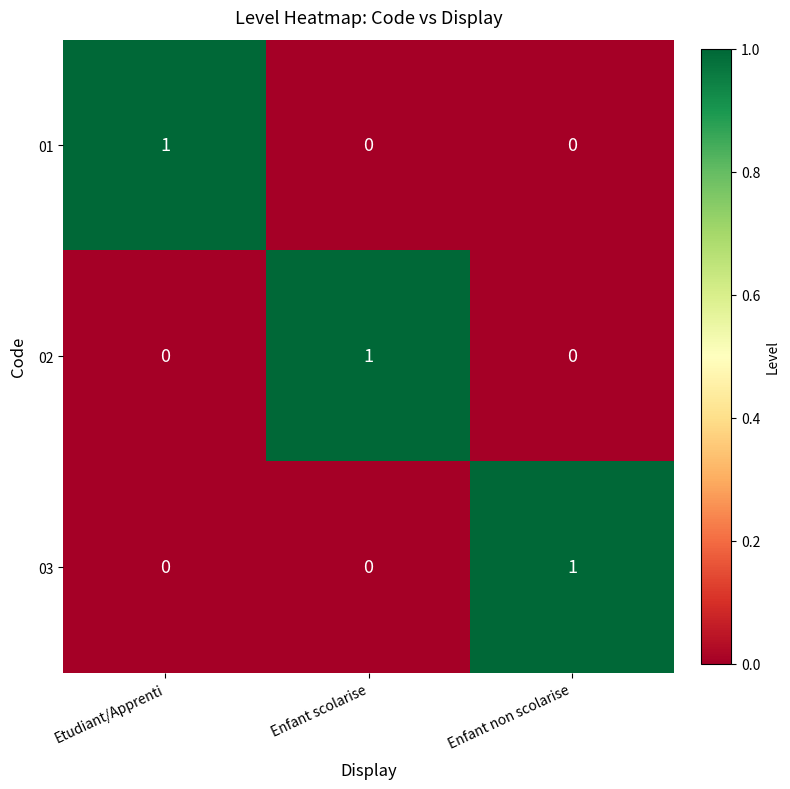

Is the value of 02 at Enfant scolarise greater than the value of 01 at Enfant non scolarise?

Yes